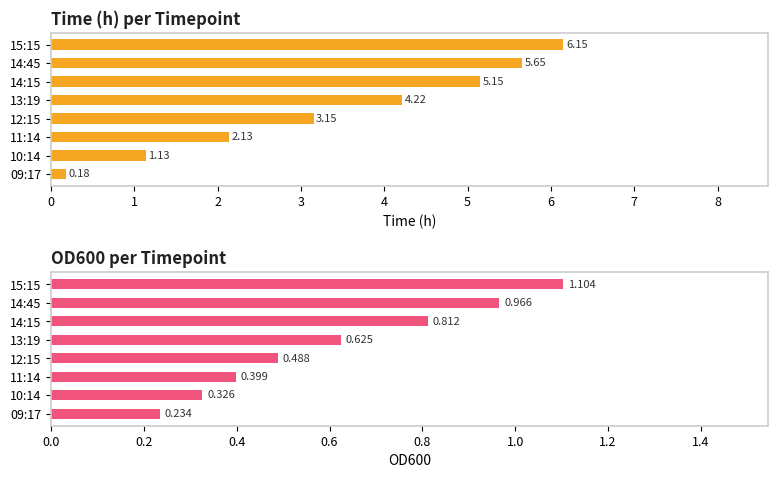

Count the number of categories in the chart.

8